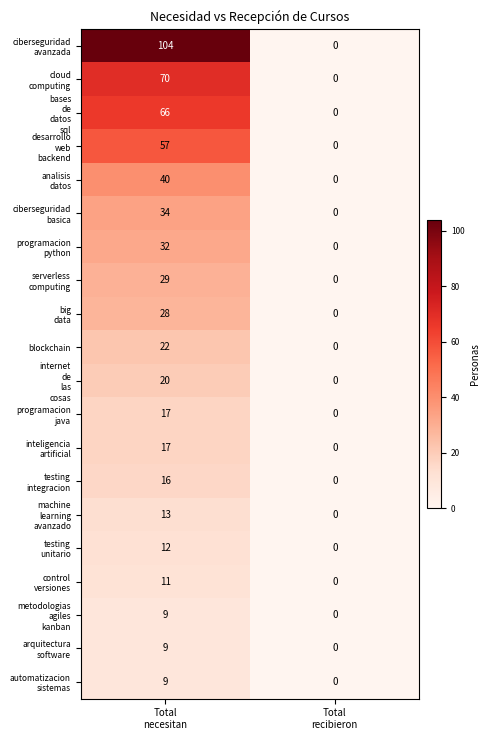

At how many categories does at least one series exceed 30?

1